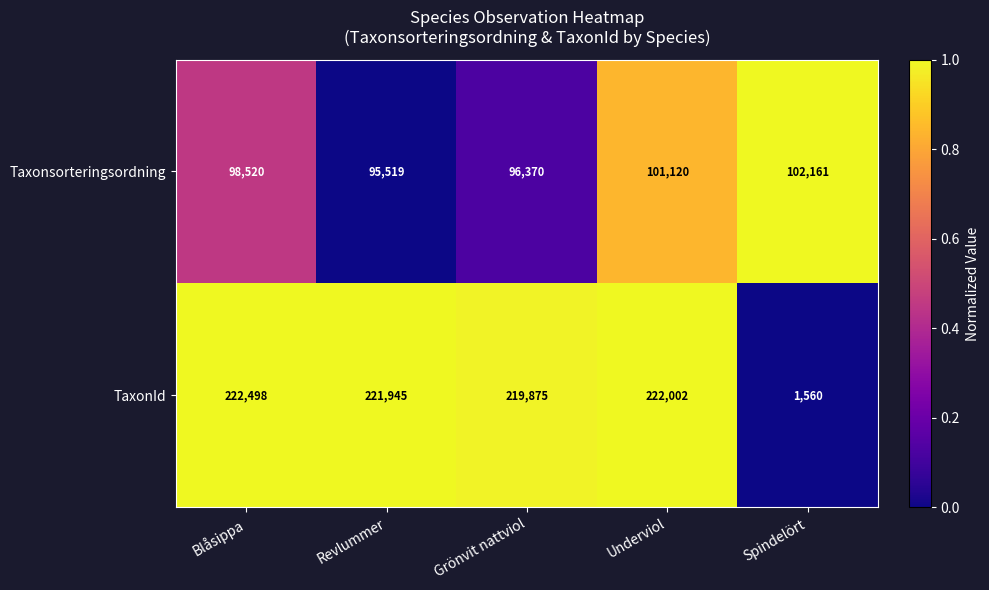

What value does the Taxonsorteringsordning series have at Blåsippa, to the nearest 50?

98500